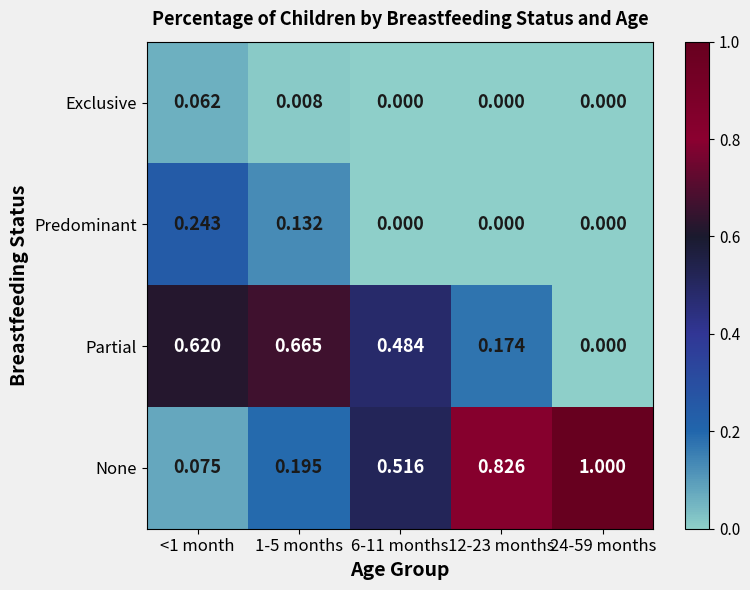

What is the greatest value displayed?

1.0